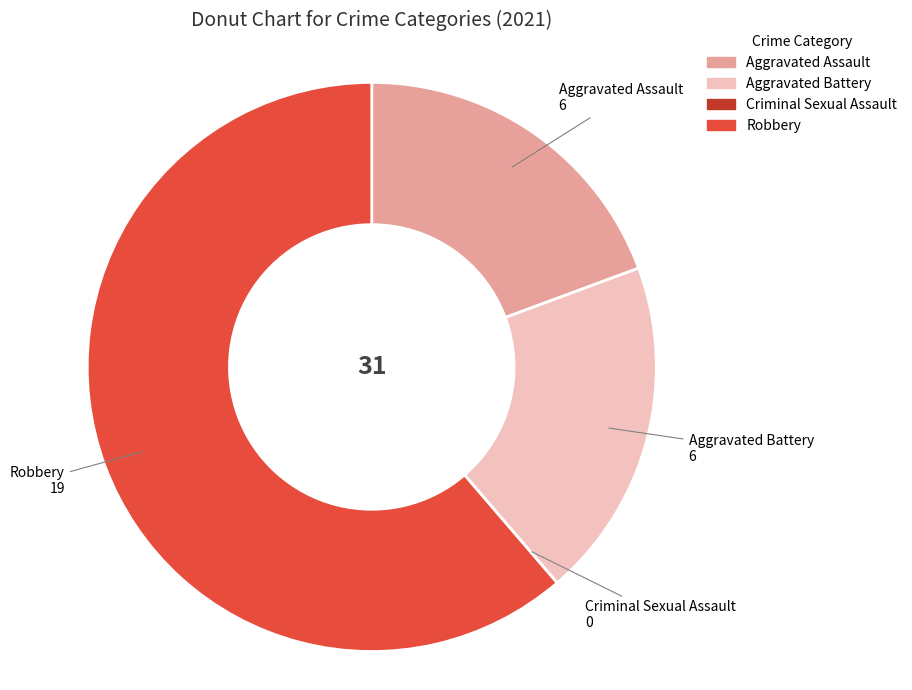

The Aggravated Assault slice represents 10% of the pie. True or false?

False